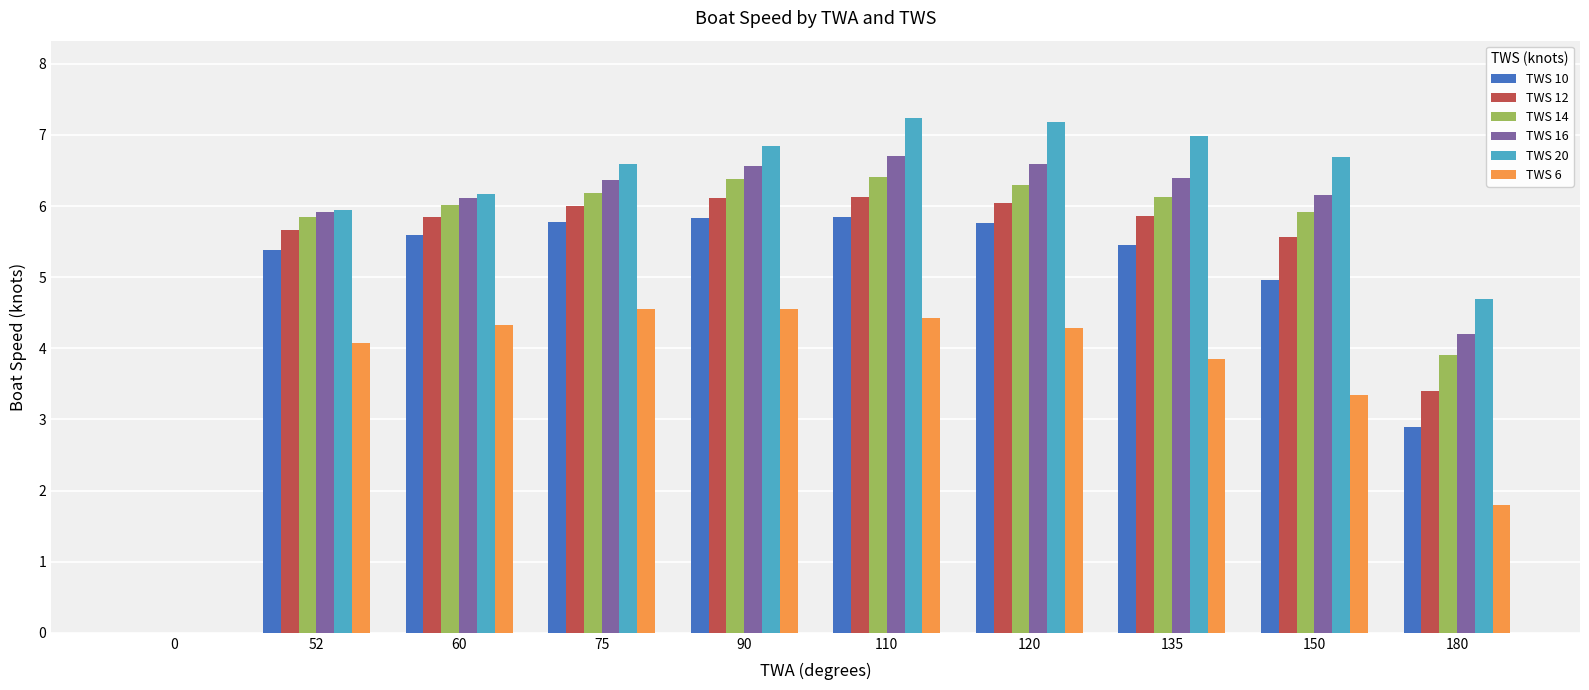

Which series has the largest total across all categories?

TWS 20